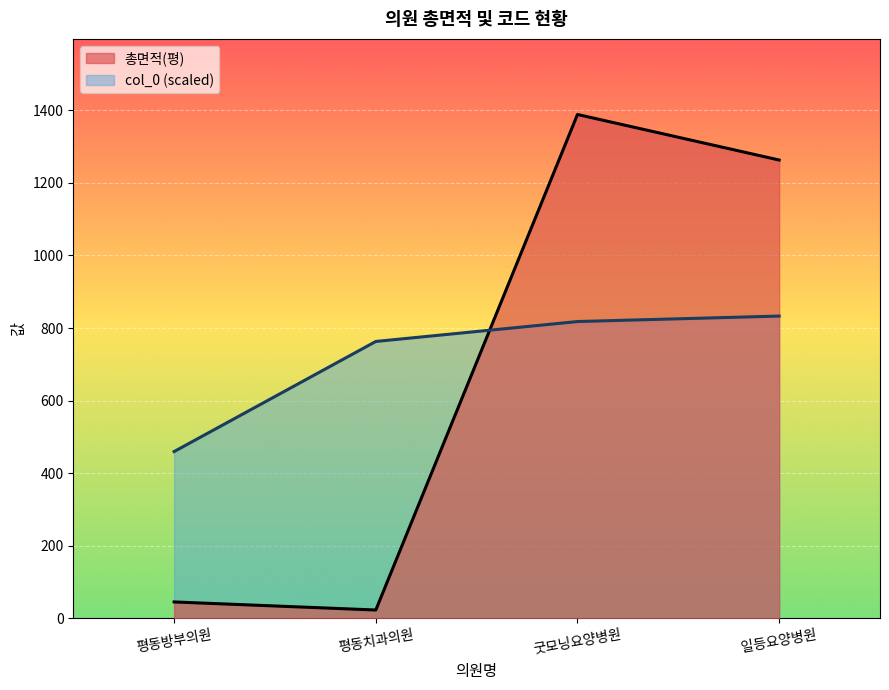

Which category has the highest value in the col_0 series?

일등요양병원